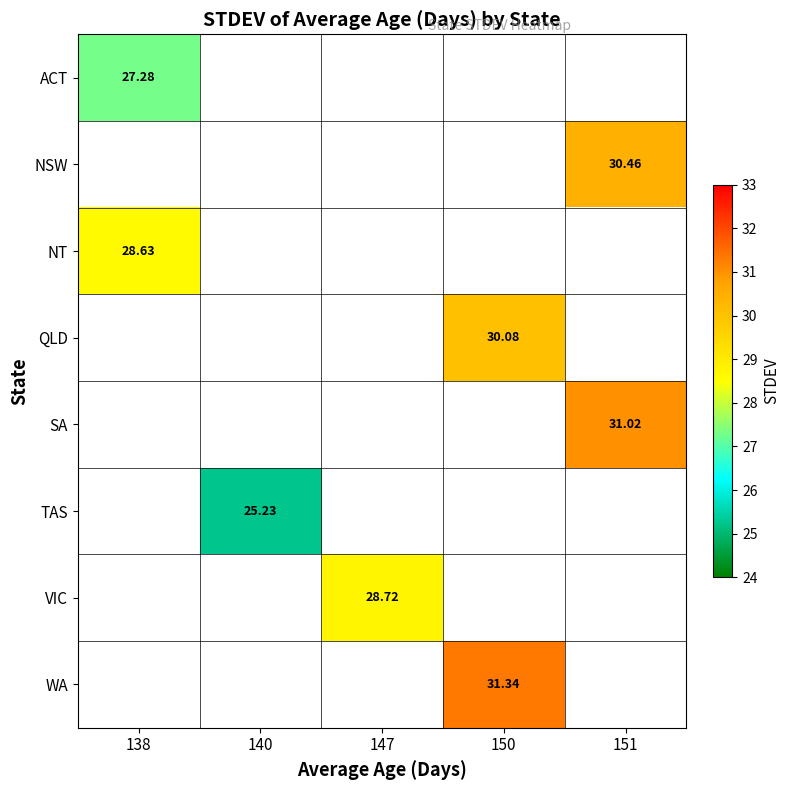

How many values in QLD are above zero?

1